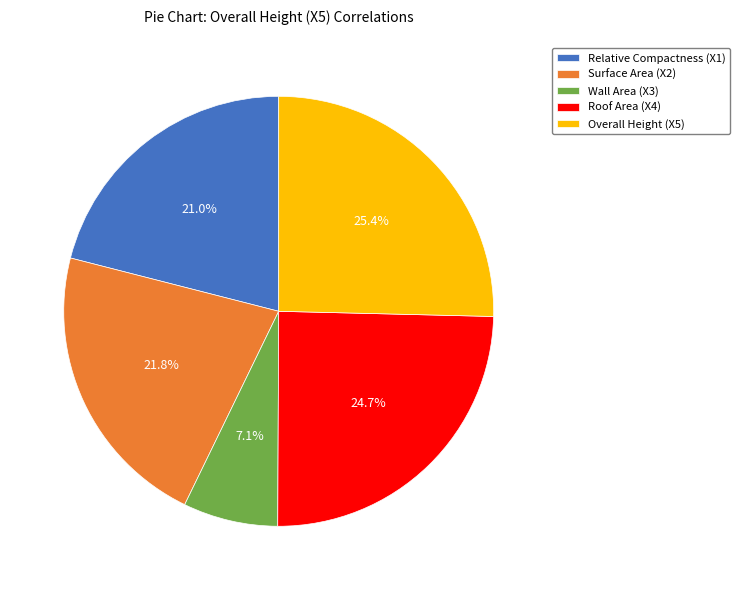

What is the smallest slice in the pie chart?

Wall Area (X3)